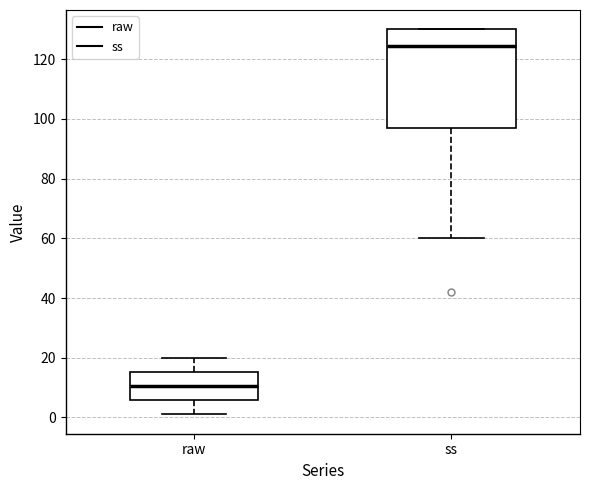

Which box's median line is the highest?

ss